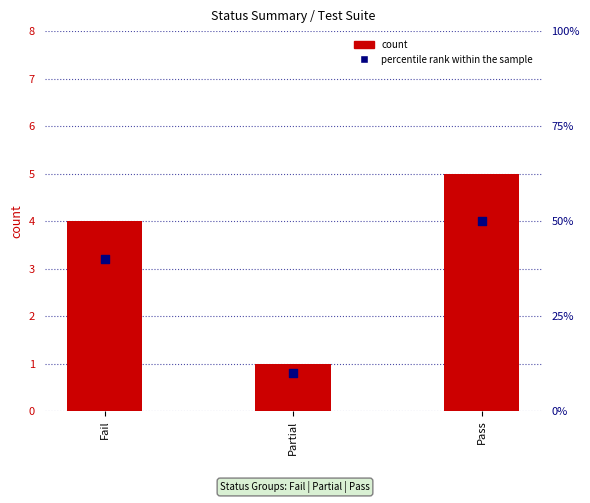

Which series has the largest total across all categories?

percentile rank within the sample